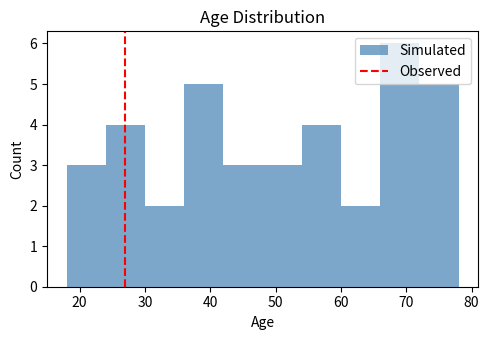

Reading left to right, transcribe this chart: for each bar, give the range it covers on the x-axis and its height. The values are not printed on the chart, so give them approximately, as read against the axis.

18 to 24: 3
24 to 30: 4
30 to 36: 2
36 to 42: 5
42 to 48: 3
48 to 54: 3
54 to 60: 4
60 to 66: 2
66 to 72: 6
72 to 78: 5